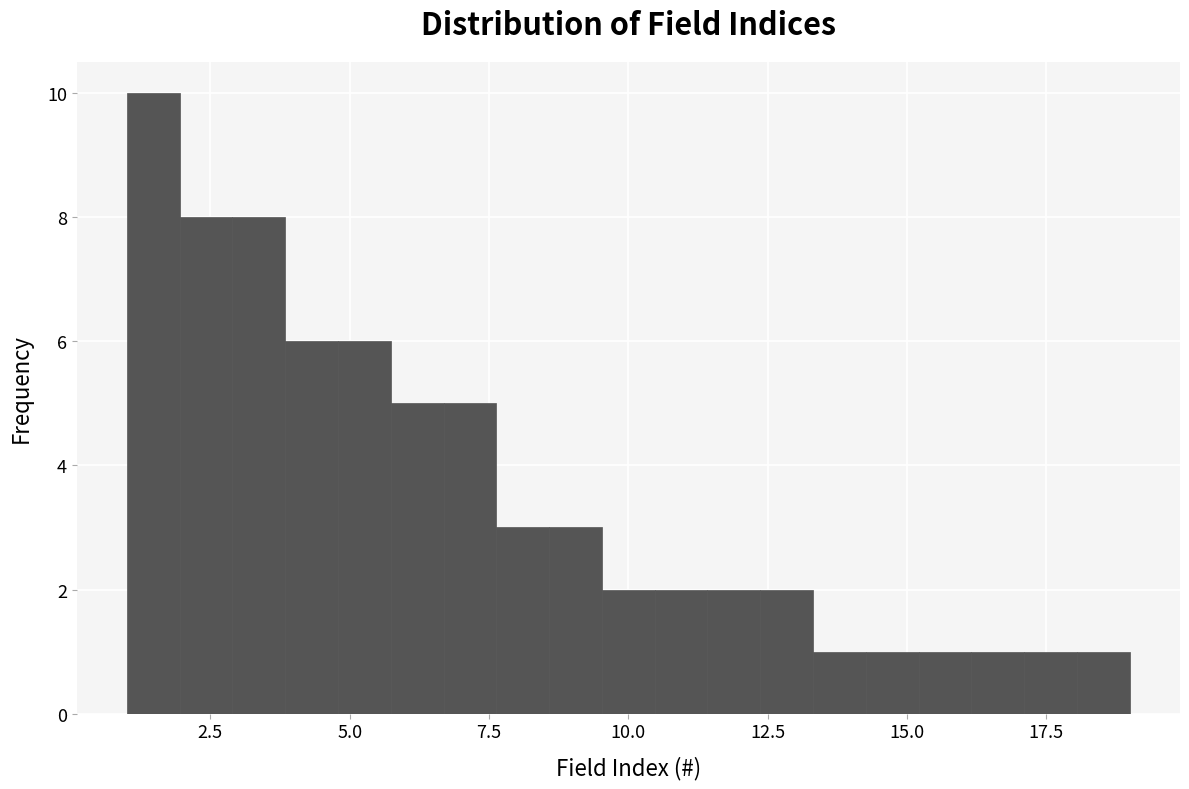

Read against the x-axis, roughly where is the centre of the tallest bar?

1.5